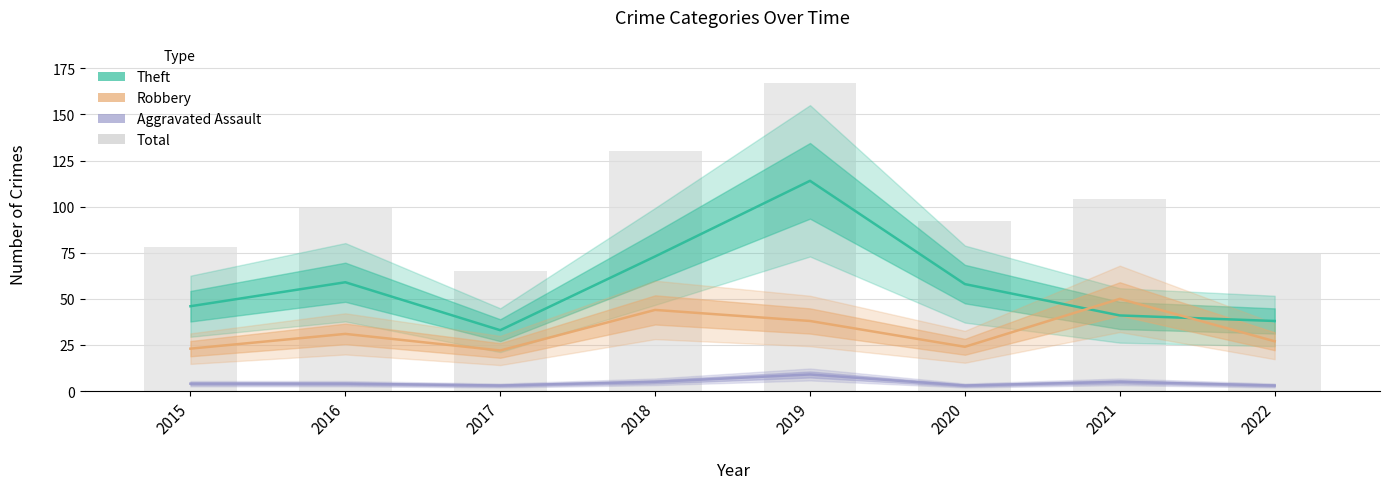

Is it true that Robbery equals 31 at 2016?

True